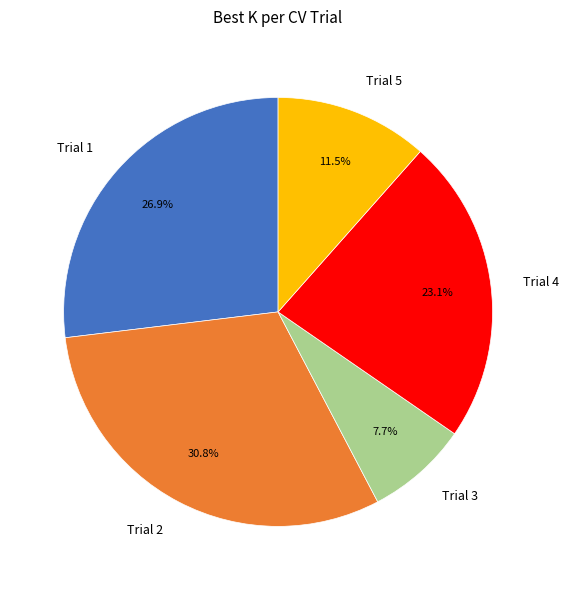

What percentage is the Trial 3 slice, to the nearest percent?

8%